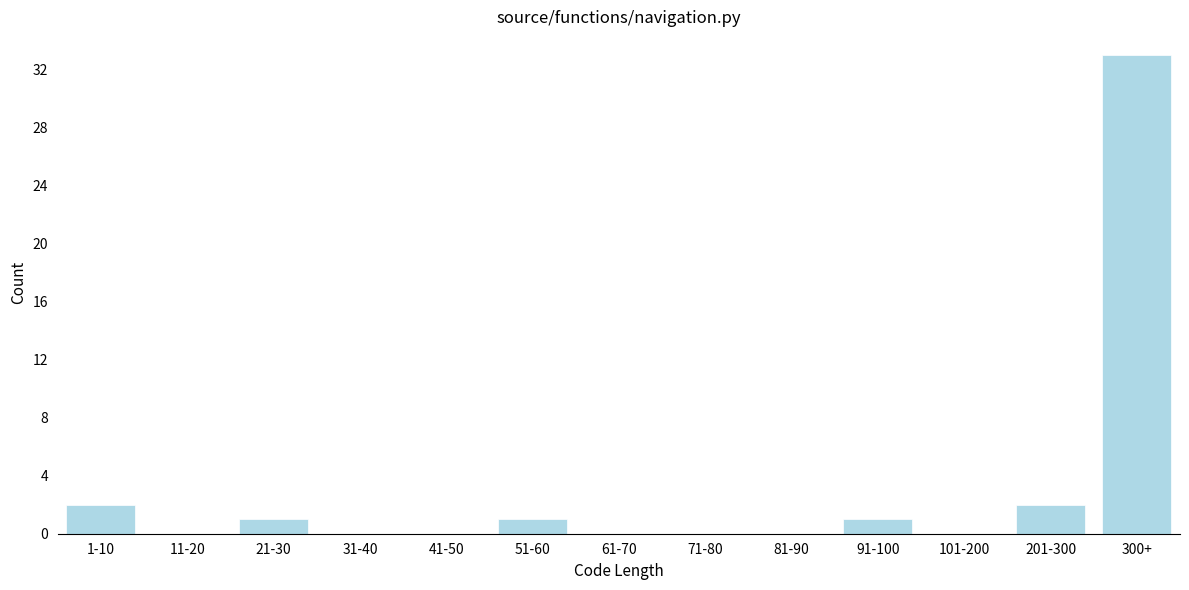

Reading left to right, list all the values displayed in this chart.

1-10=2	11-20=0	21-30=1	31-40=0	41-50=0	51-60=1	61-70=0	71-80=0	81-90=0	91-100=1	101-200=0	201-300=2	300+=33